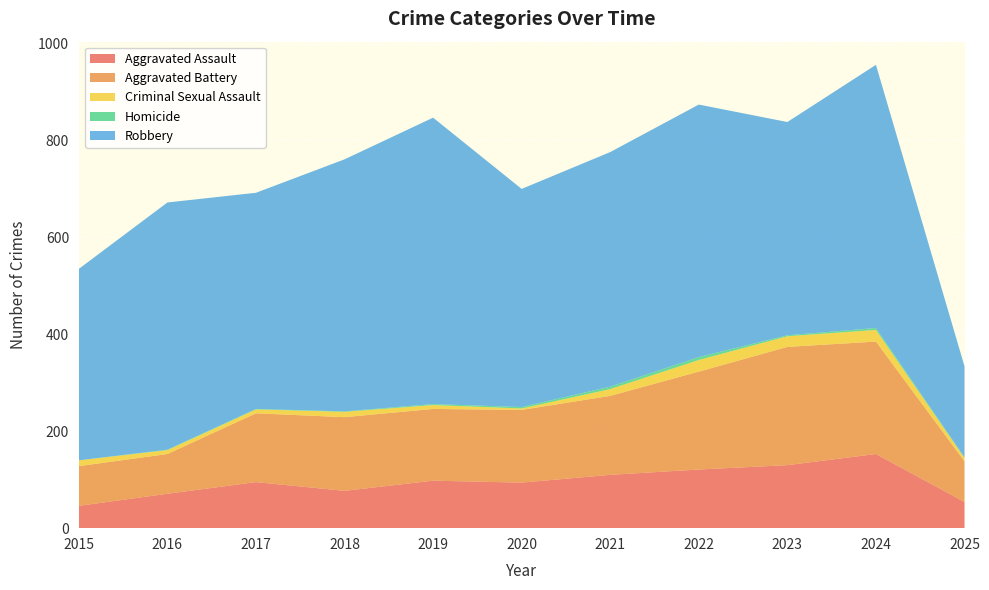

Reading left to right, what are all the values shown in this chart?

Aggravated Assault: 46	71	95	77	98	94	110	121	130	153	54
Aggravated Battery: 82	82	142	152	148	150	163	202	244	232	84
Criminal Sexual Assault: 12	8	8	11	8	3	14	24	22	24	7
Homicide: 0	1	1	1	2	3	5	6	2	4	1
Robbery: 395	510	446	520	591	450	484	521	440	543	188